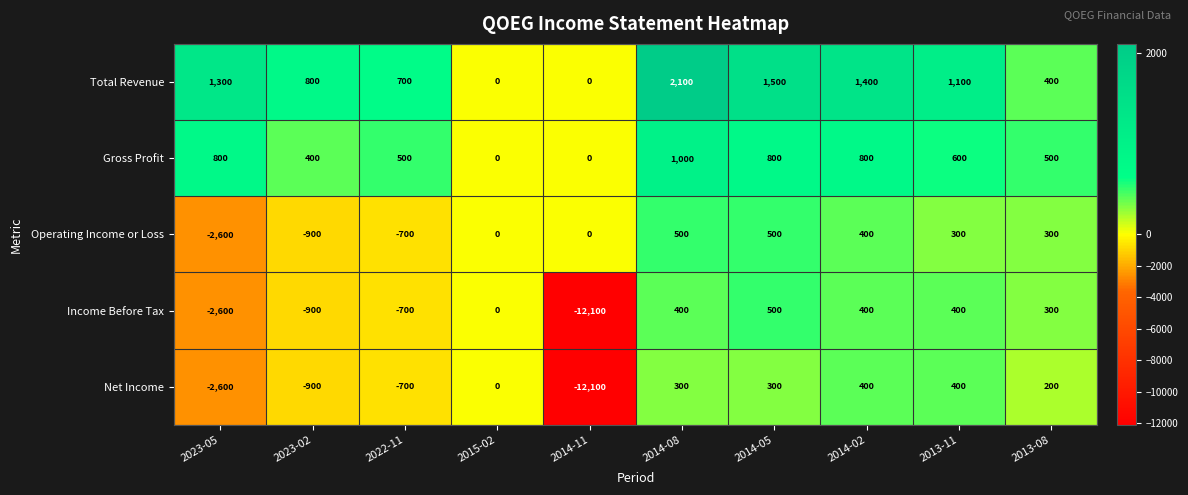

Where does the Net Income series first go above 200?

2014-08